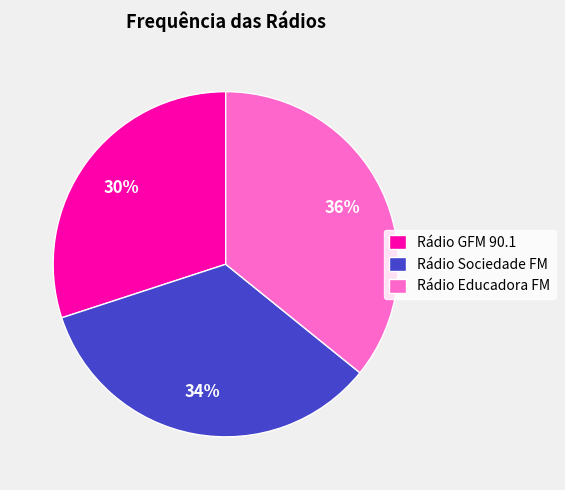

True or false: Rádio GFM 90.1 accounts for 20% of the total.

False